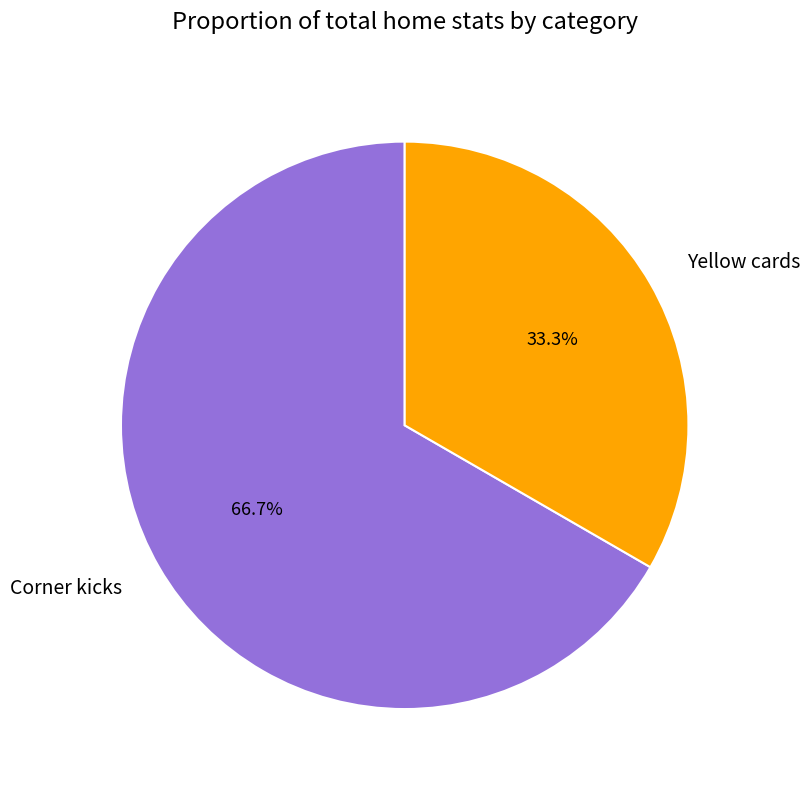

To the nearest percent, what is the combined percentage of Corner kicks and Yellow cards?

100%